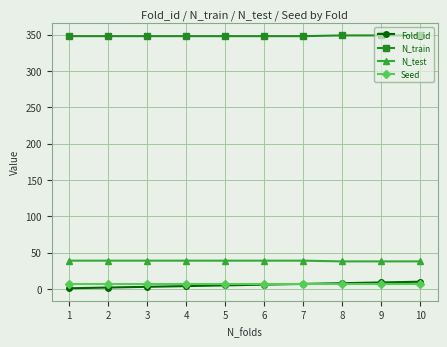

How many lines are shown in the chart?

4